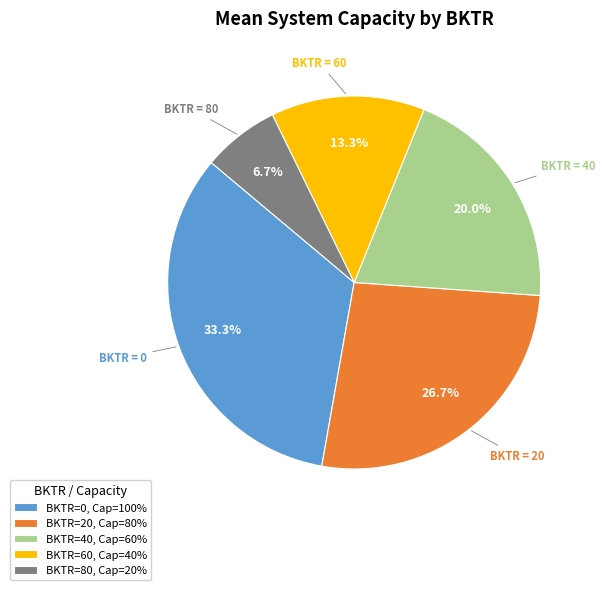

Approximately how many times larger is the value at BKTR=20, Cap=80% compared to BKTR=80, Cap=20%?

4.0